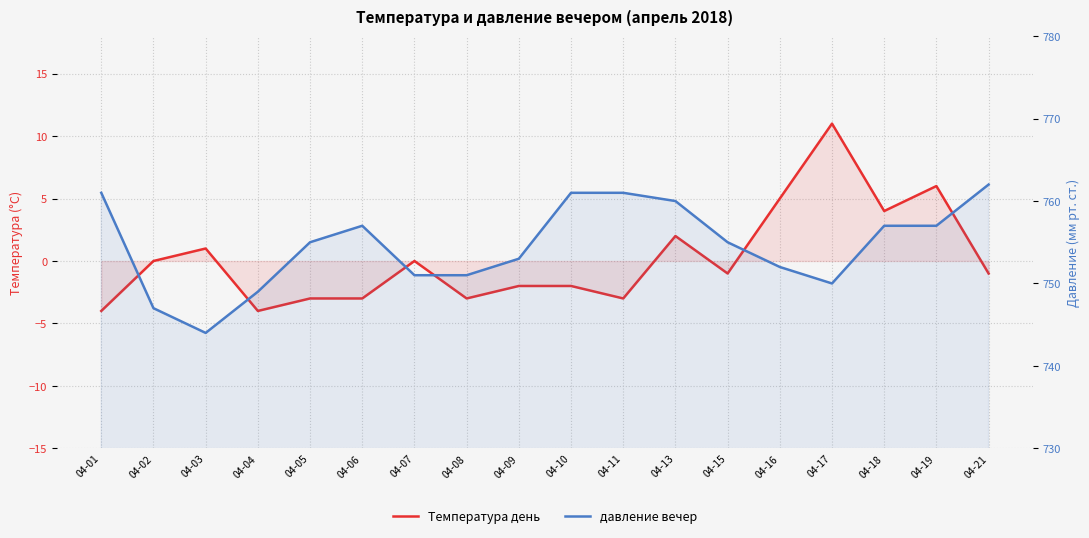

At which label does давление вечер reach its peak?

04-21